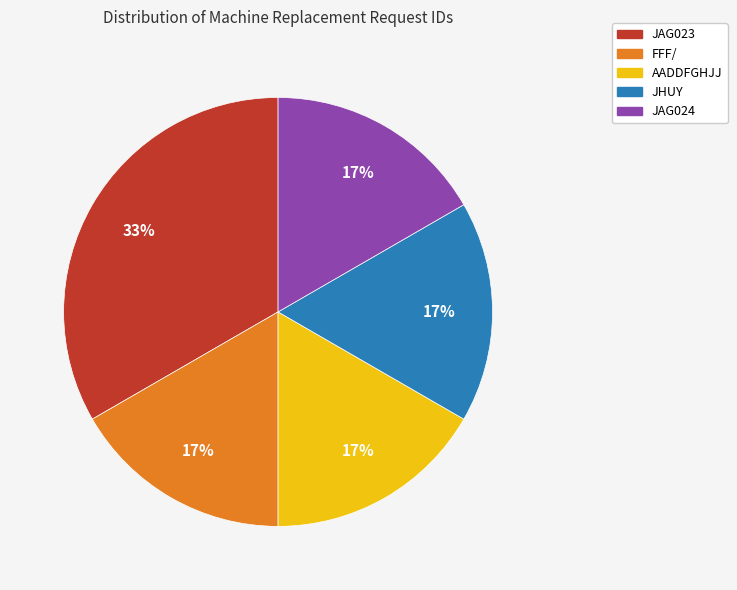

Combined, do AADDFGHJJ and FFF/ account for over 50%?

No